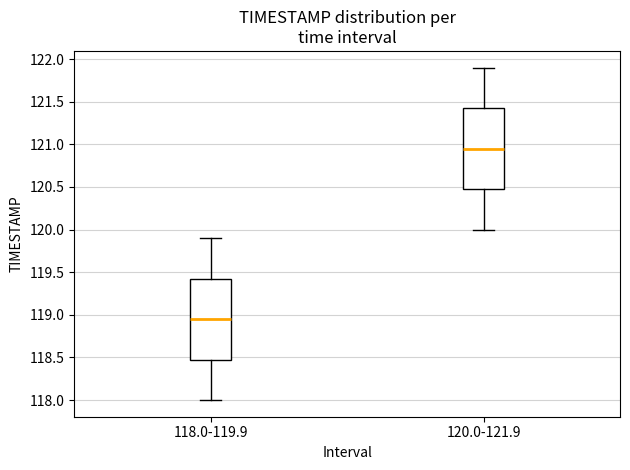

Which box's median line is the lowest?

118.0-119.9